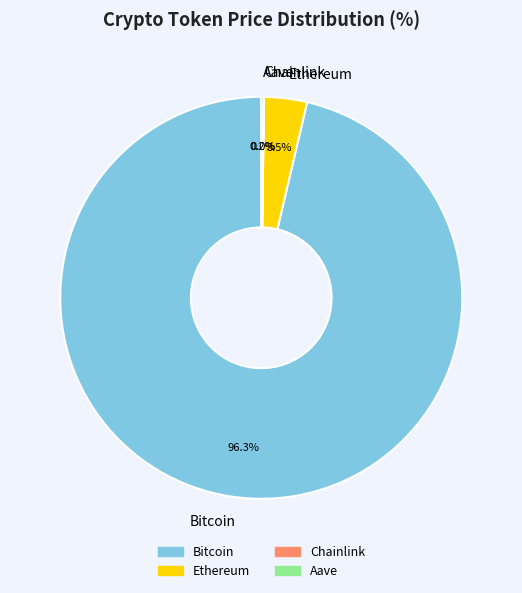

Does Bitcoin account for over 50% of the chart?

Yes